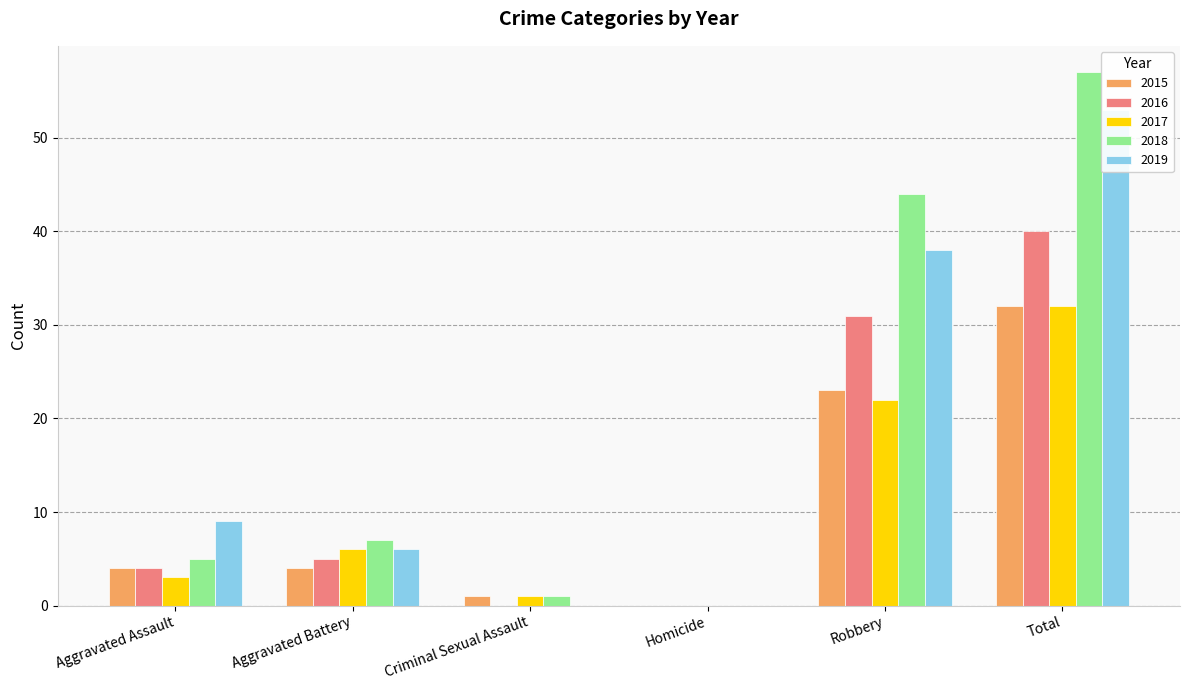

At how many categories does at least one series exceed 41?

2